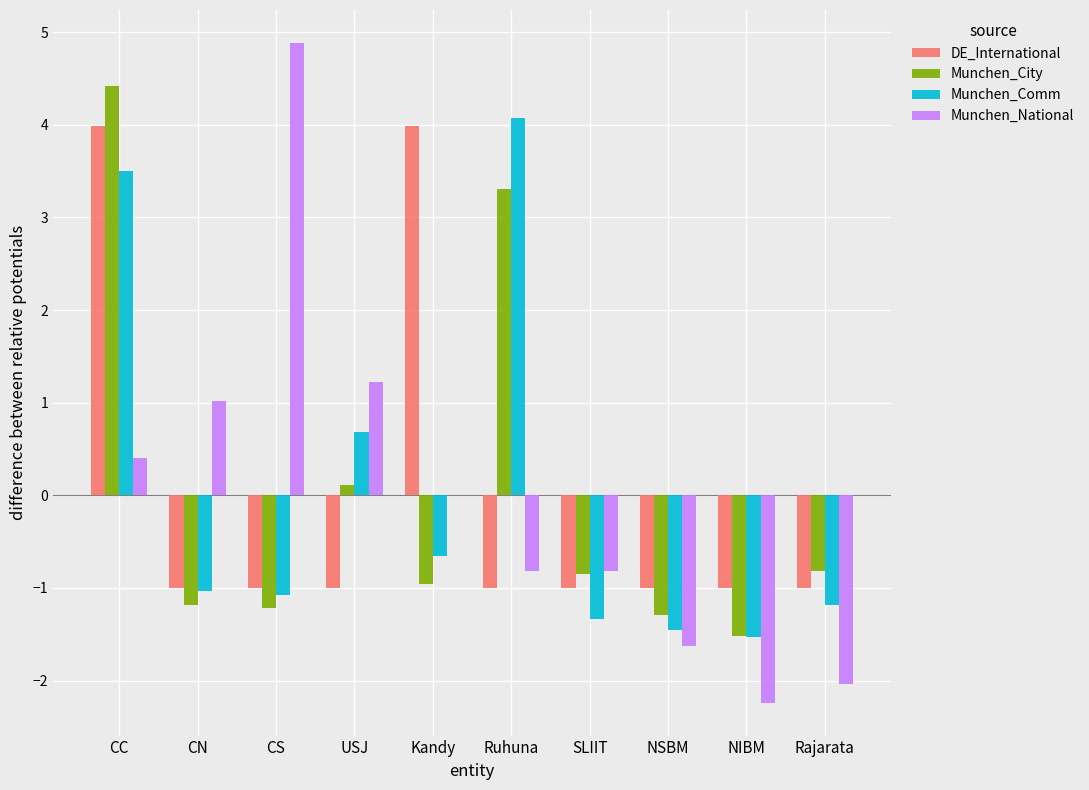

The Munchen_City series shows 4.4 at CC. True or false?

True